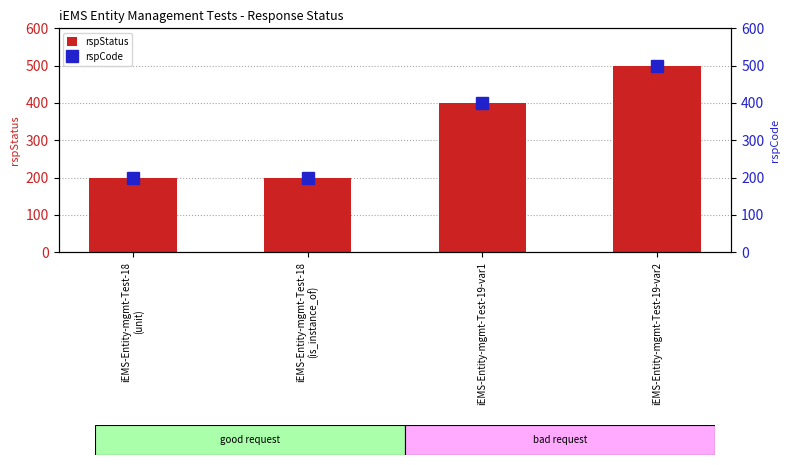

What is the value of the rspStatus bar at the 4th from the left?

500